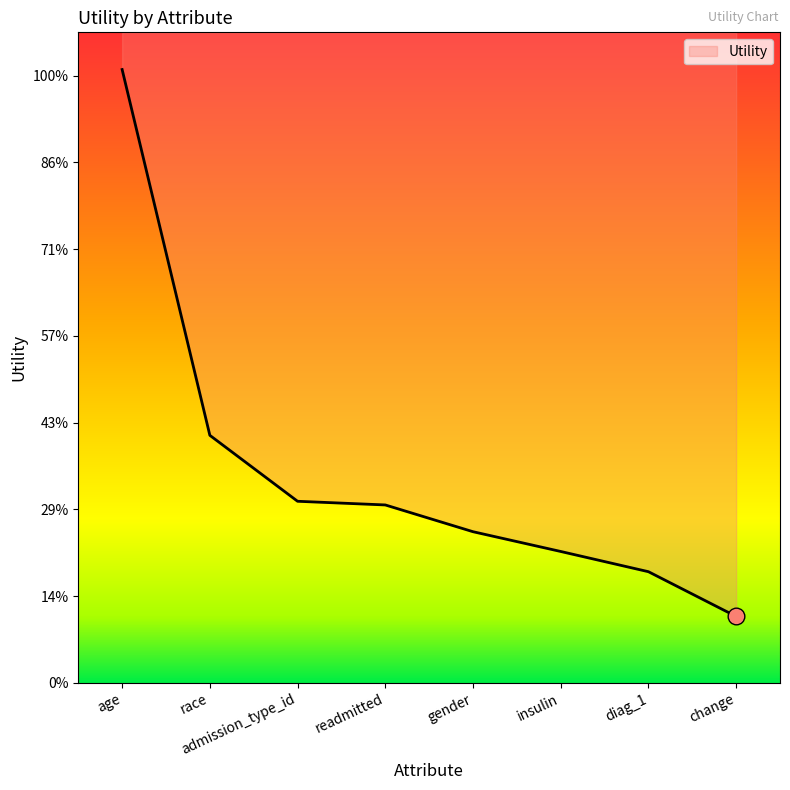

What is the value of the 5th point from the left?

0.3